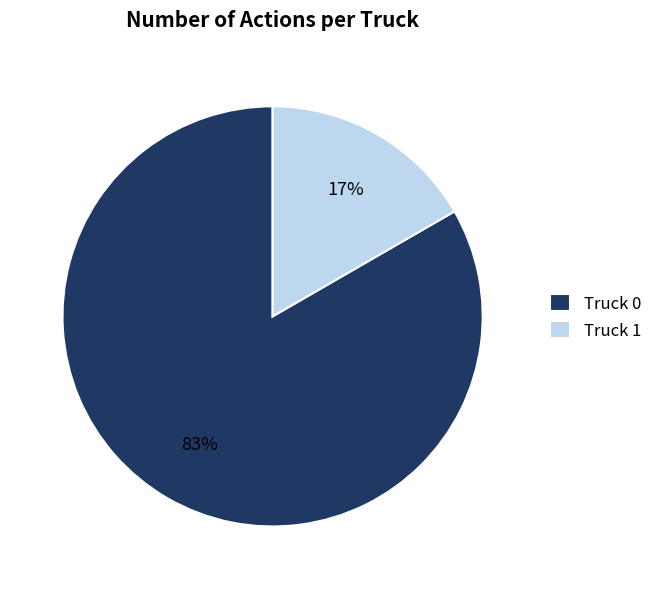

To the nearest percent, what is the combined percentage of Truck 0 and Truck 1?

100%